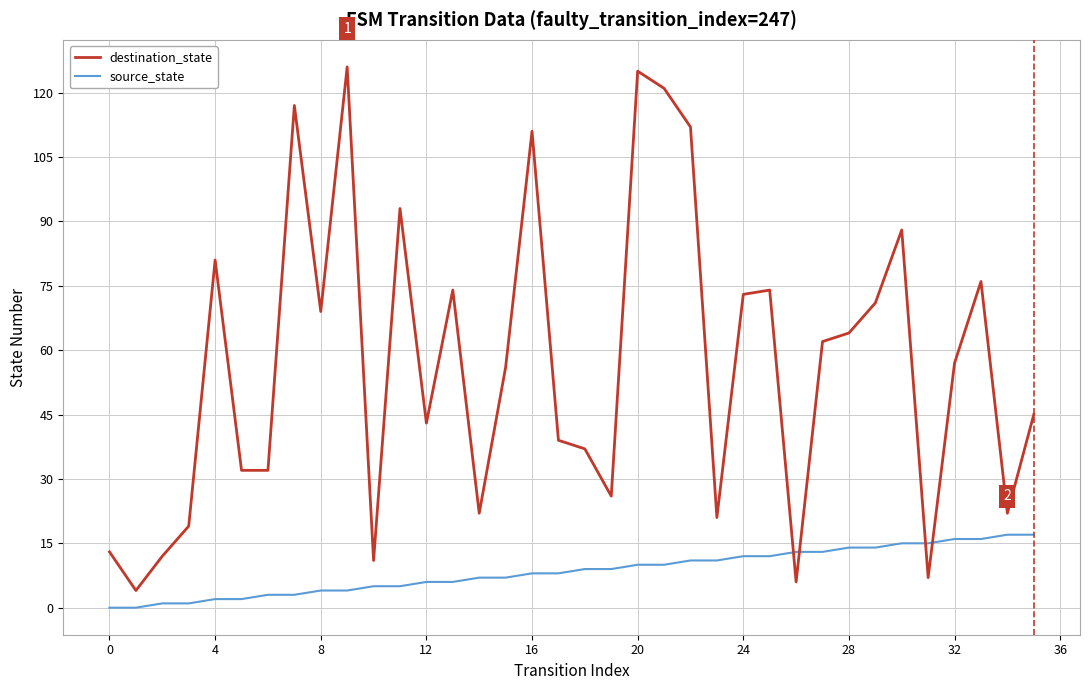

True or false: destination_state and source_state cross at least once.

True